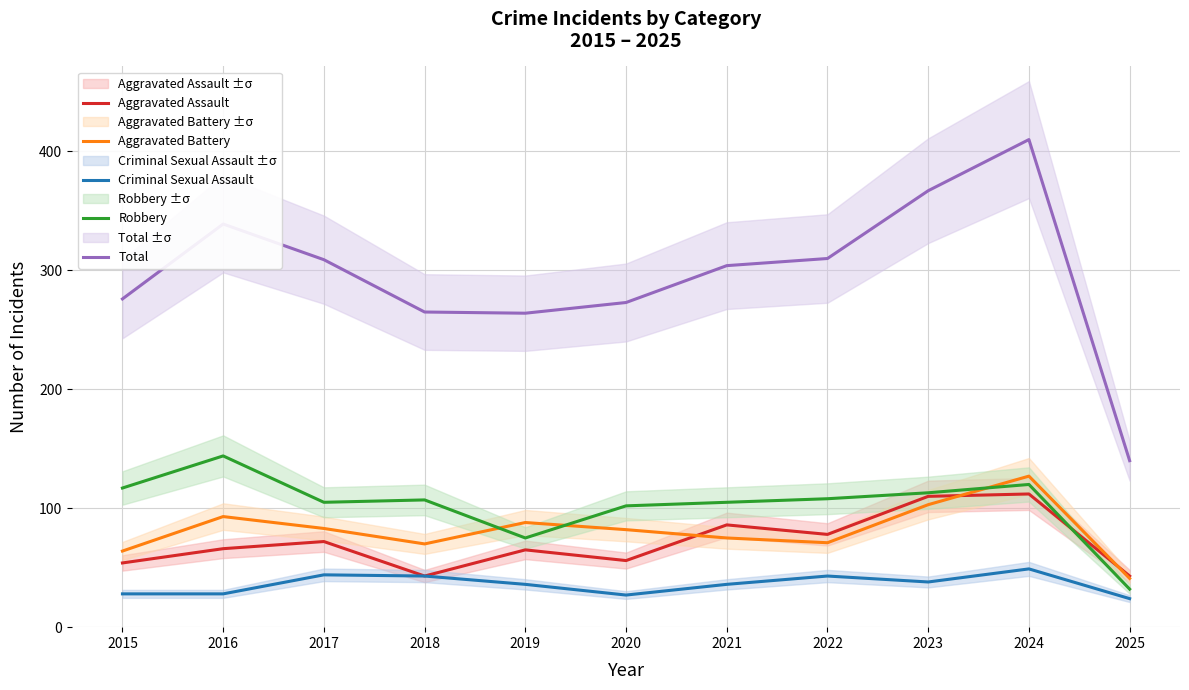

What is the difference between the maximum and minimum values in the Aggravated Battery series?

86